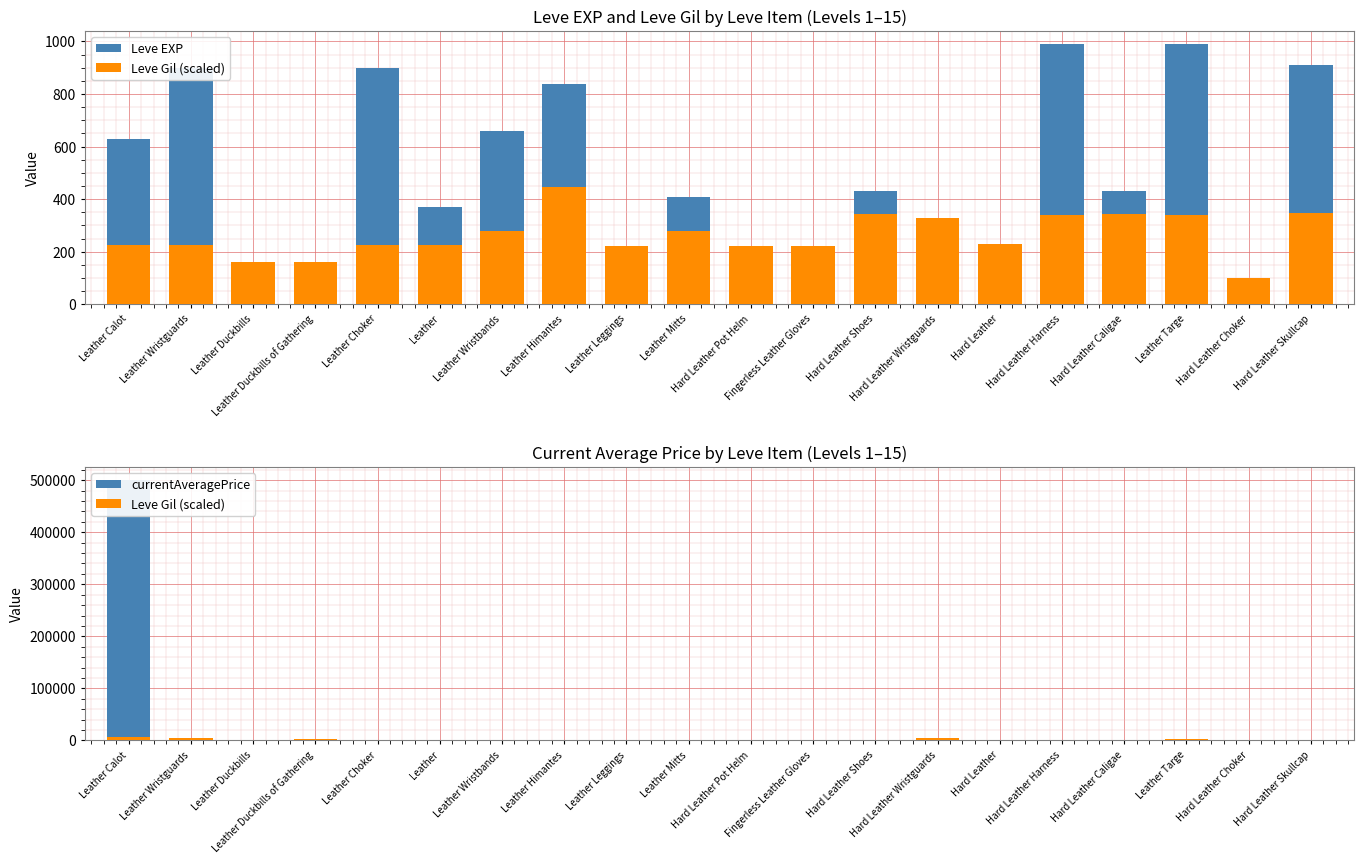

True or false: Leve Gil (scaled) has a value of 1536 at Leather.

True